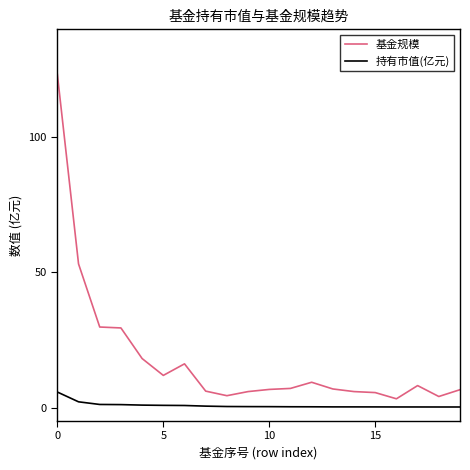

Which series has the largest total across all categories?

基金规模